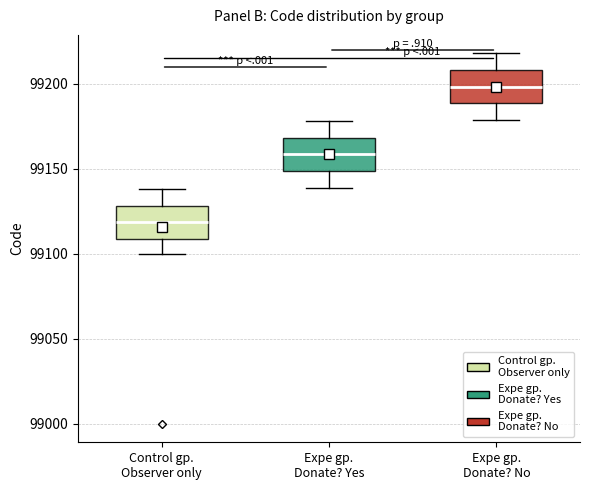

Reading left to right, read every box against the y-axis: the position of its median line, the range the box covers, and the ends of its whiskers. The values are not printed on the chart, so give them approximately, as read against the axis.

Control gp. Observer only: median 99120, box 99110 to 99130, whiskers 99100 to 99140
Expe gp. Donate? Yes: median 99160, box 99150 to 99170, whiskers 99140 to 99180
Expe gp. Donate? No: median 99200, box 99190 to 99210, whiskers 99180 to 99220